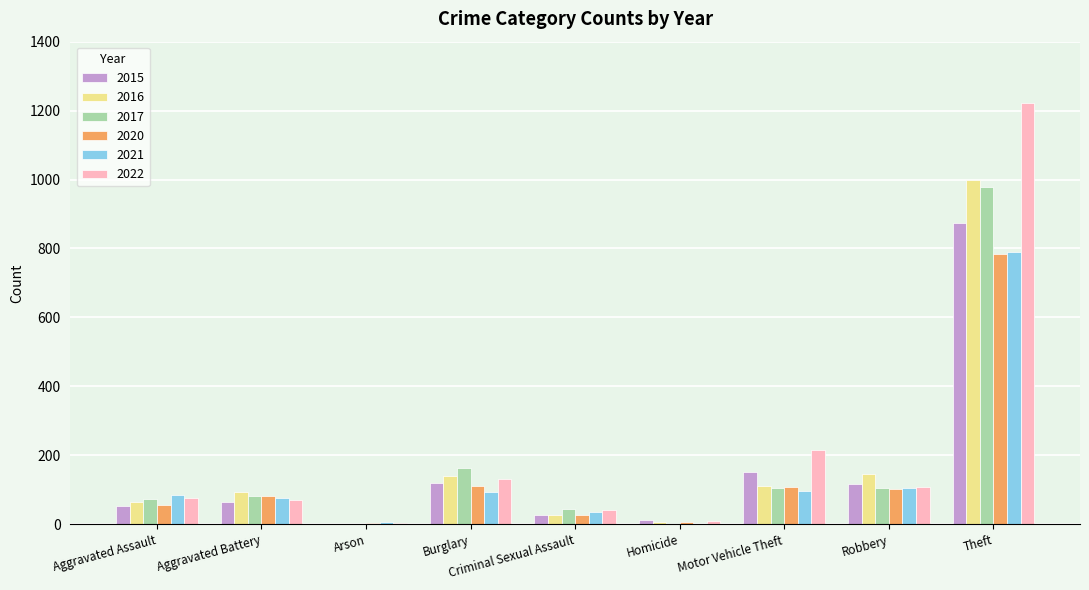

At which category is the sum across all series the highest?

Theft